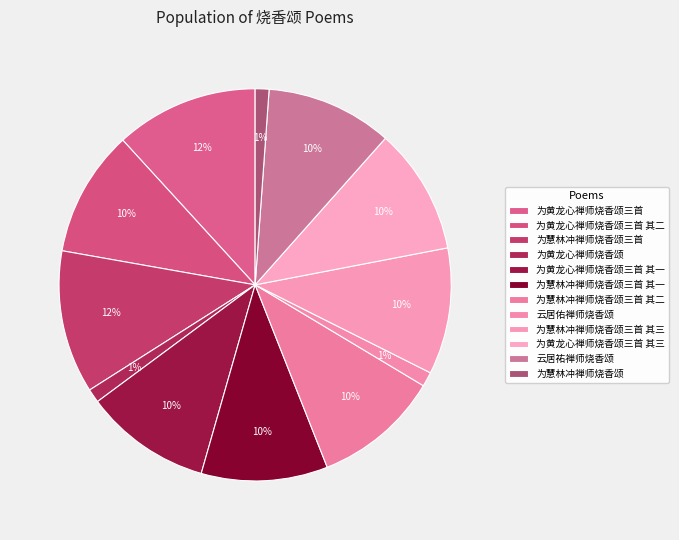

Count the number of slices in the pie.

12